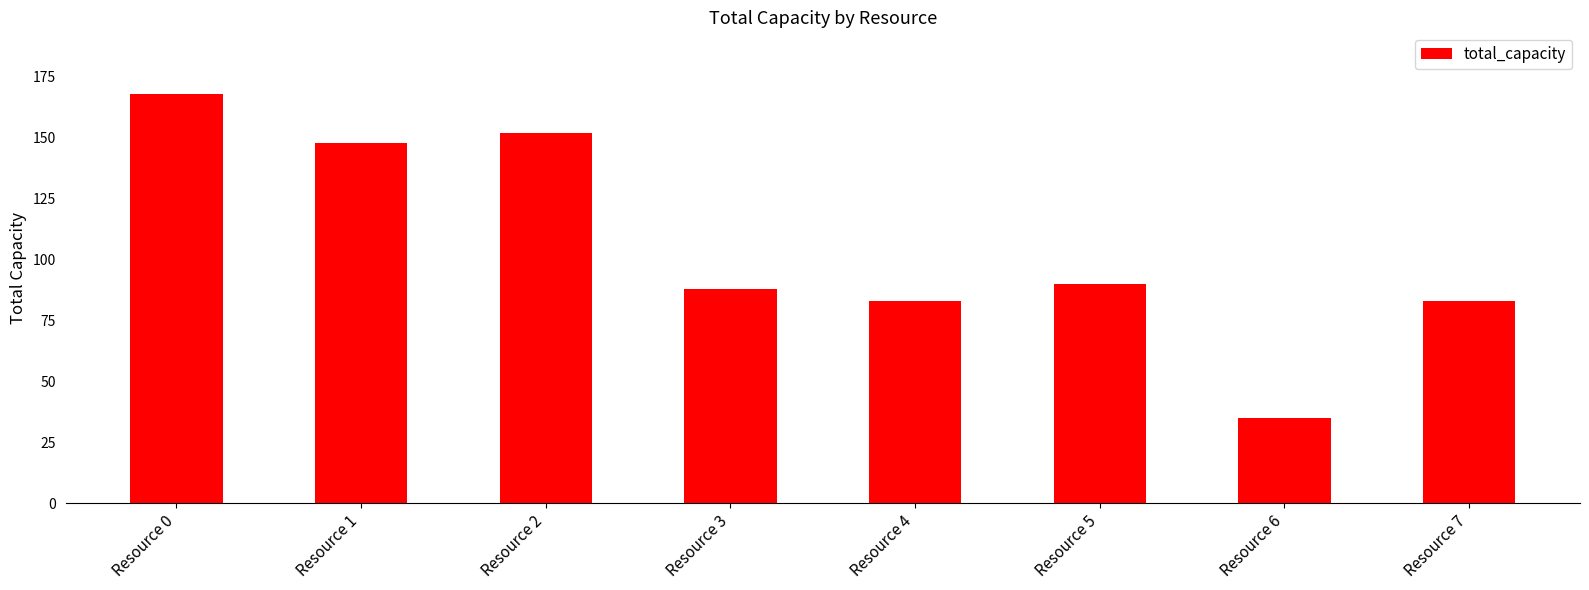

What is the average value?

106